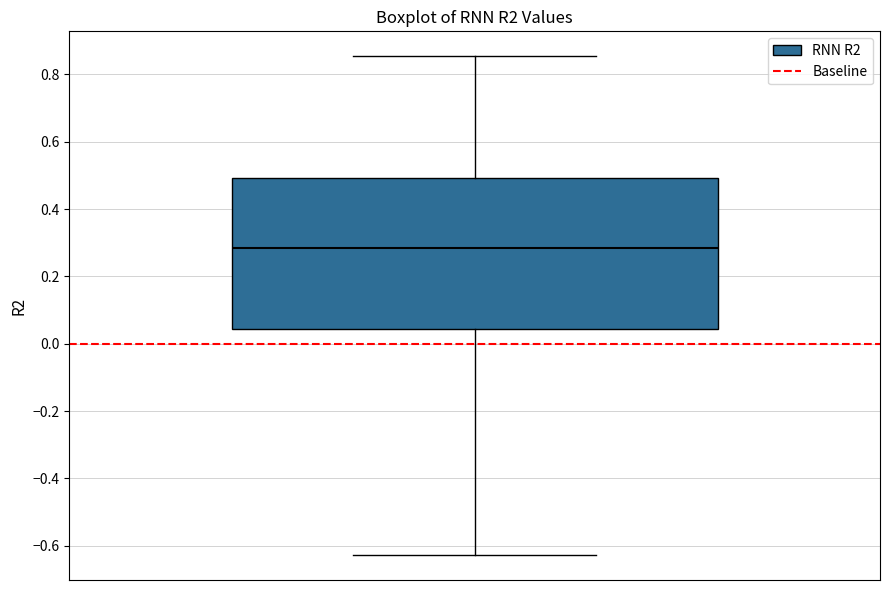

Transcribe this box plot: give where the median line is, the range the box spans, and where the two whiskers end, as read against the y-axis. The values are not printed on the chart, so give them approximately, as read against the axis.

median 0.28, box 0.04 to 0.50, whiskers -0.62 to 0.86